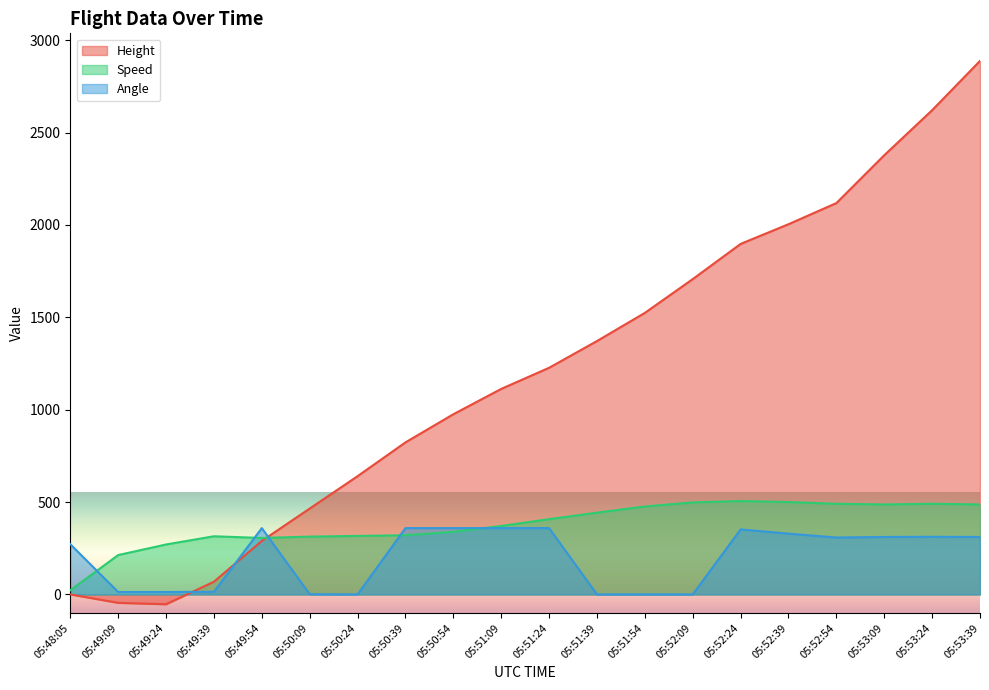

Does the chart display data point markers on the line(s)?

No